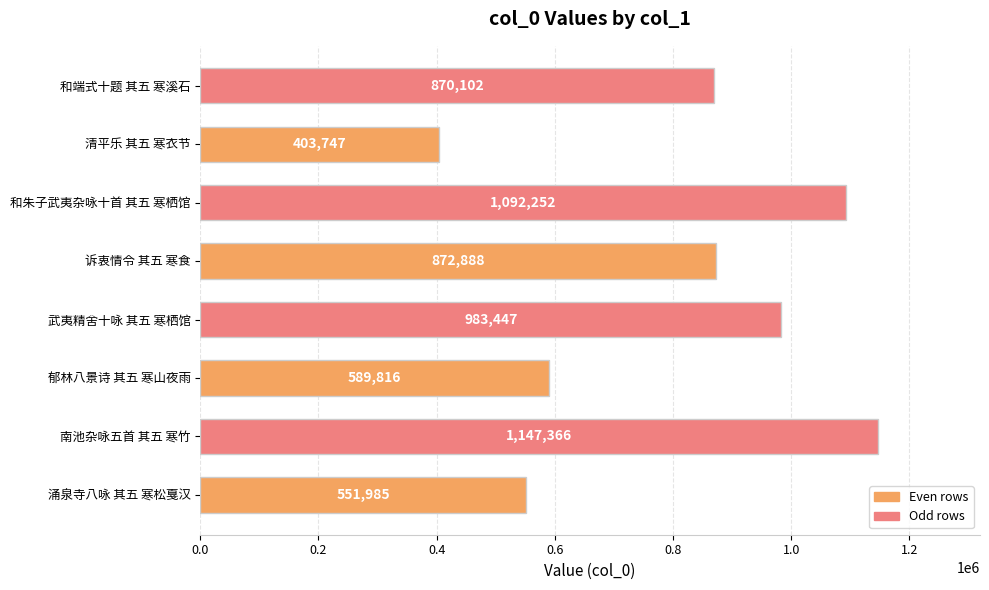

Reading bottom to top, transcribe all the data shown in this chart.

涌泉寺八咏 其五 寒松戛汉=551985	南池杂咏五首 其五 寒竹=1147366	郁林八景诗 其五 寒山夜雨=589816	武夷精舍十咏 其五 寒栖馆=983447	诉衷情令 其五 寒食=872888	和朱子武夷杂咏十首 其五 寒栖馆=1092252	清平乐 其五 寒衣节=403747	和端式十题 其五 寒溪石=870102